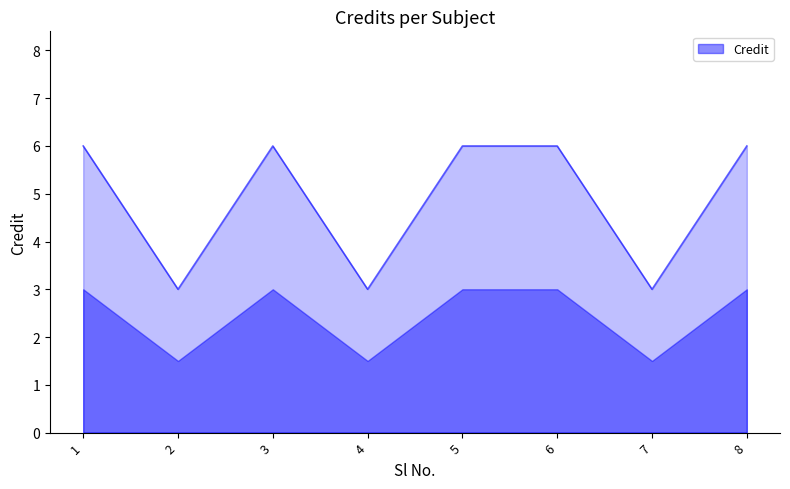

The chart shows a value of 3 at 4. True or false?

True